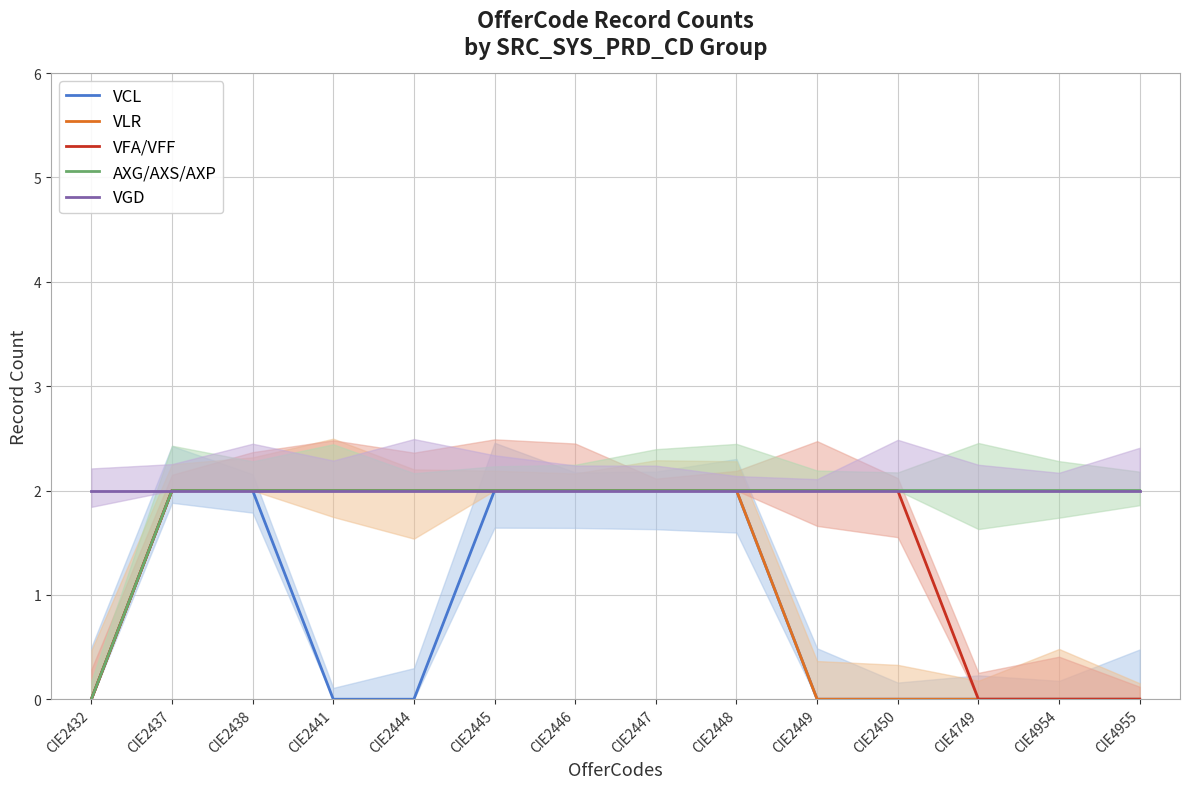

Reading left to right, what are all the values shown in this chart?

VCL: 0	2	2	0	0	2	2	2	2	0	0	0	0	0
VLR: 0	2	2	2	2	2	2	2	2	0	0	0	0	0
VFA/VFF: 0	2	2	2	2	2	2	2	2	2	2	0	0	0
AXG/AXS/AXP: 0	2	2	2	2	2	2	2	2	2	2	2	2	2
VGD: 2	2	2	2	2	2	2	2	2	2	2	2	2	2